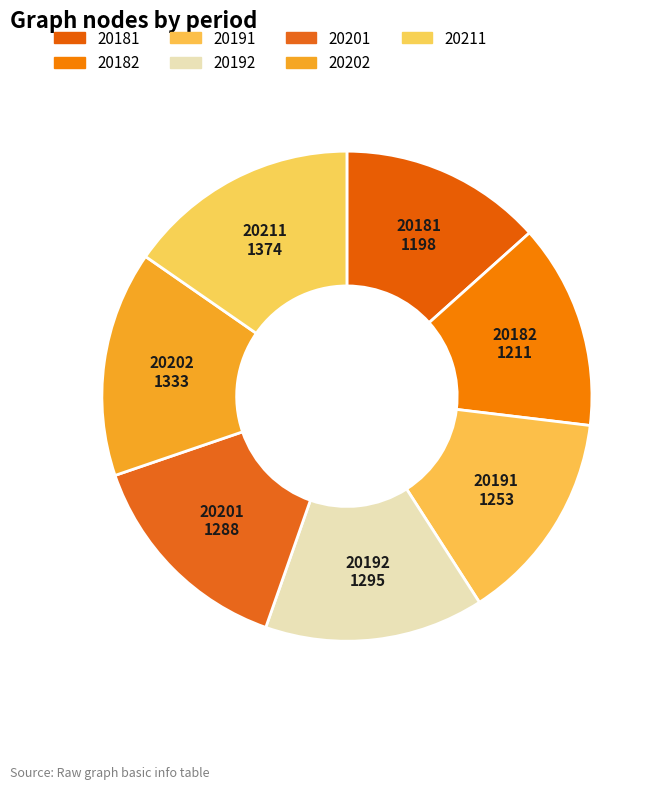

Combined, do 20192 and 20181 account for over 50%?

No